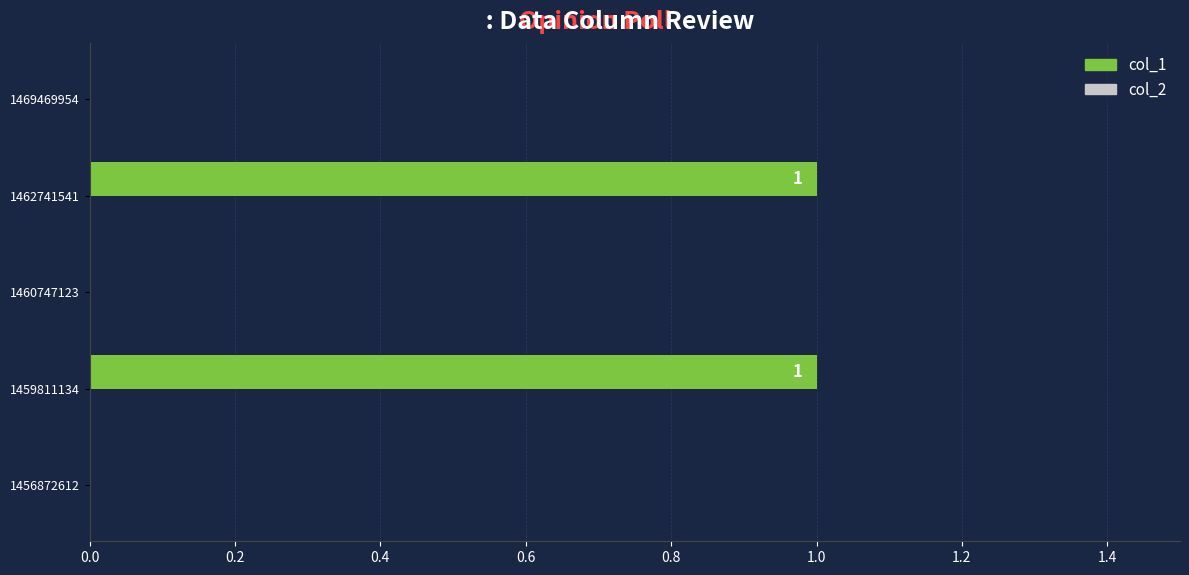

The value at 1456872612 is 0. True or false?

True